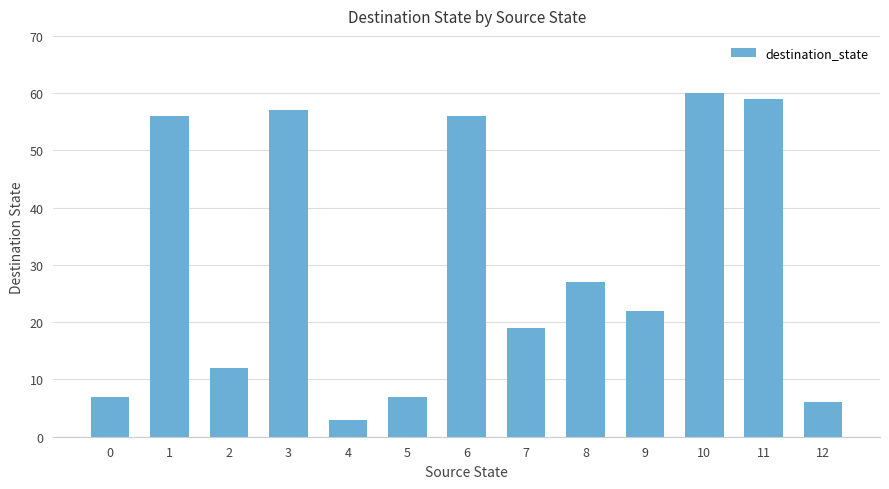

What value does the data have at 8, to the nearest 5?

25